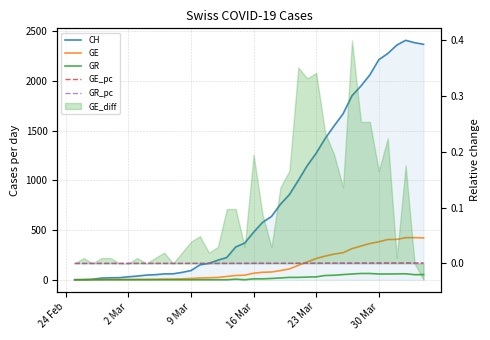

Is it true that GE_pc equals 0.0 at 2 Mar?

False